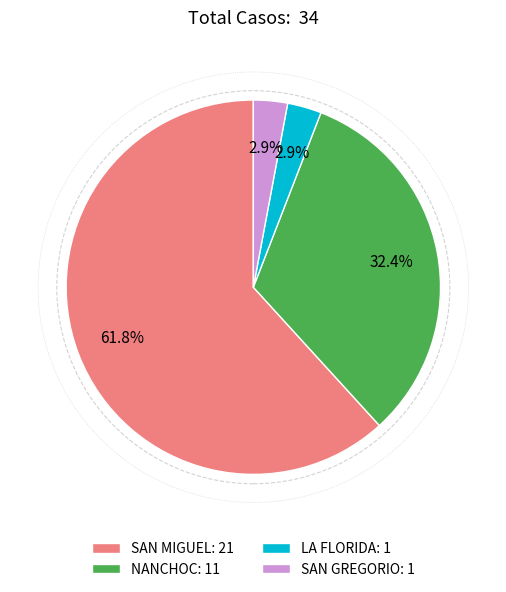

Combined, what portion of the pie is SAN GREGORIO and NANCHOC?

35.3%